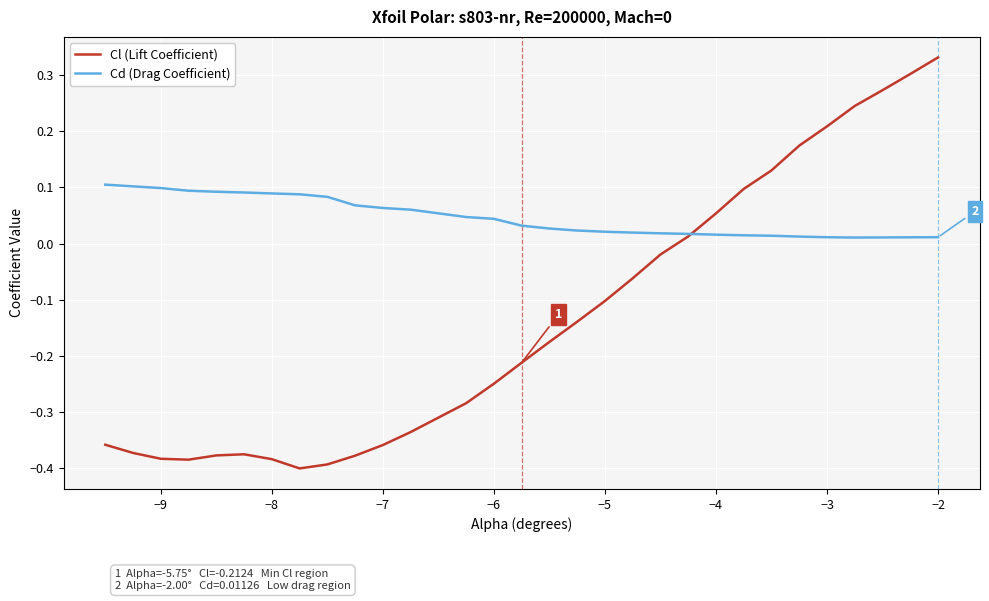

How many categories are shown in the chart?

30